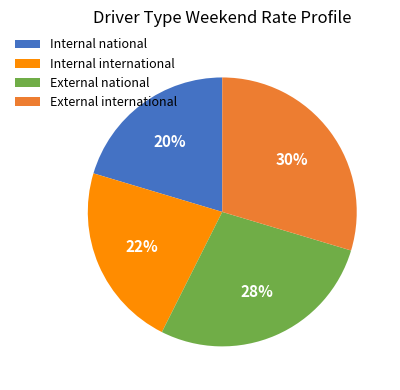

Is the sum of Internal international and Internal national greater than half?

No